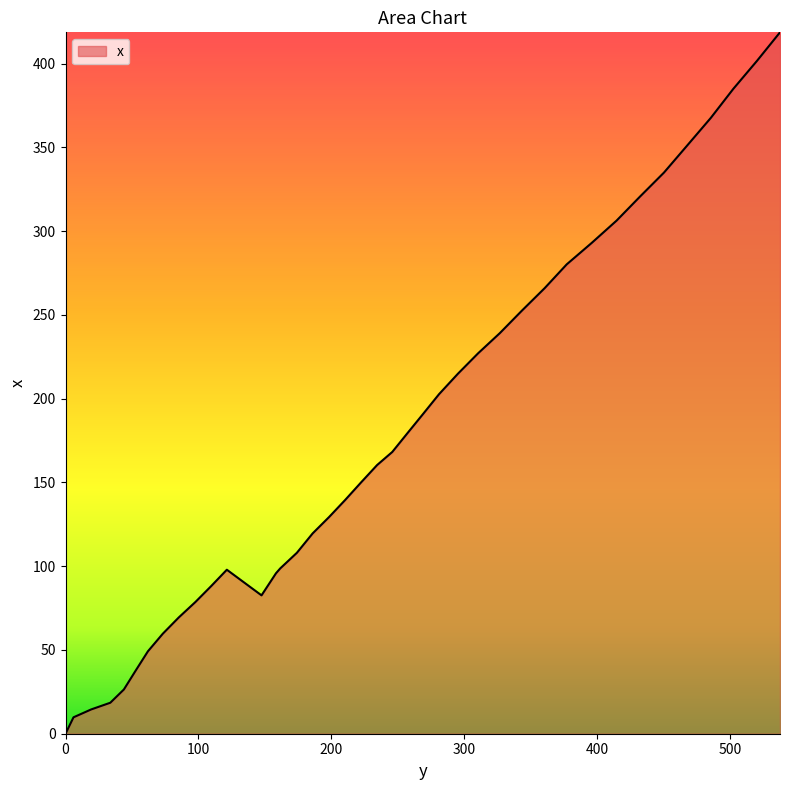

What is the difference between the maximum and minimum values?

418.7